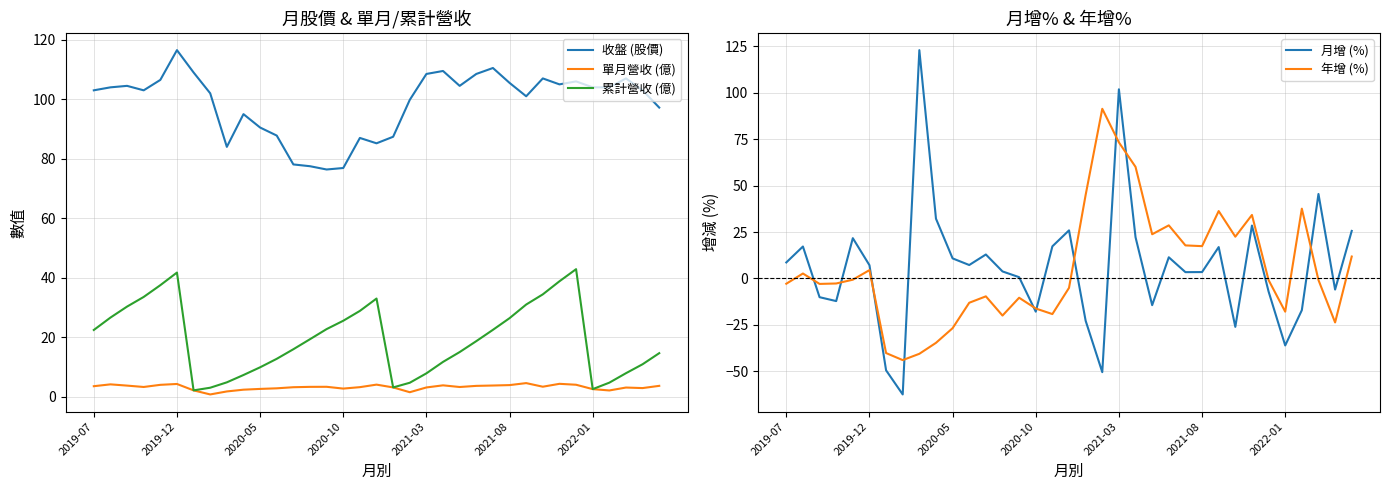

Rank the series at 31 from lowest to highest value.

月增 (%), 單月營收 (億), 累計營收 (億), 年增 (%), 收盤 (股價)